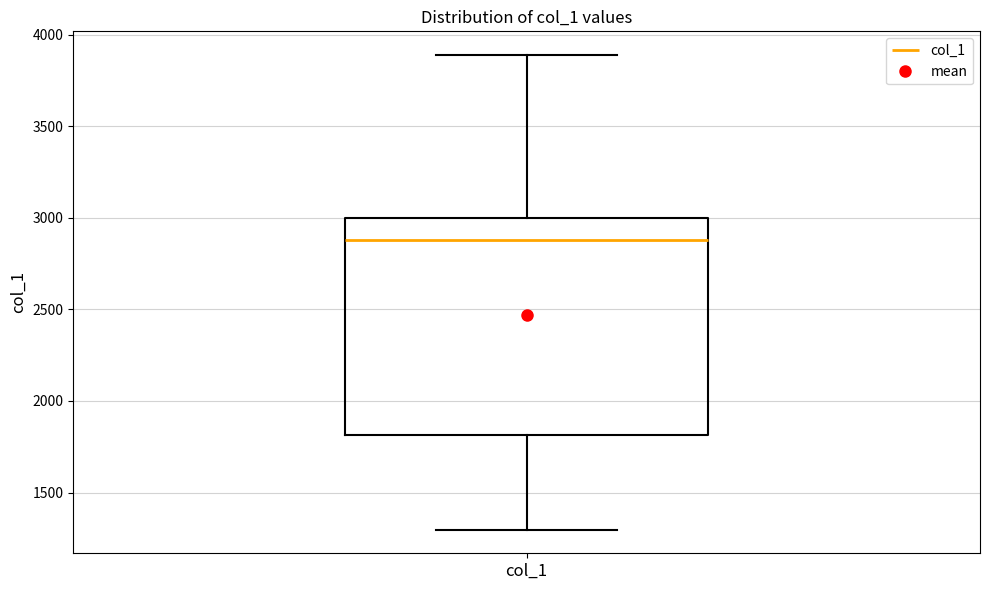

Read this box plot against the y-axis: the position of the median line, the range covered by the box, and the ends of both whiskers. The values are not printed on the chart, so give them approximately, as read against the axis.

median 2900, box 1800 to 3000, whiskers 1300 to 3900